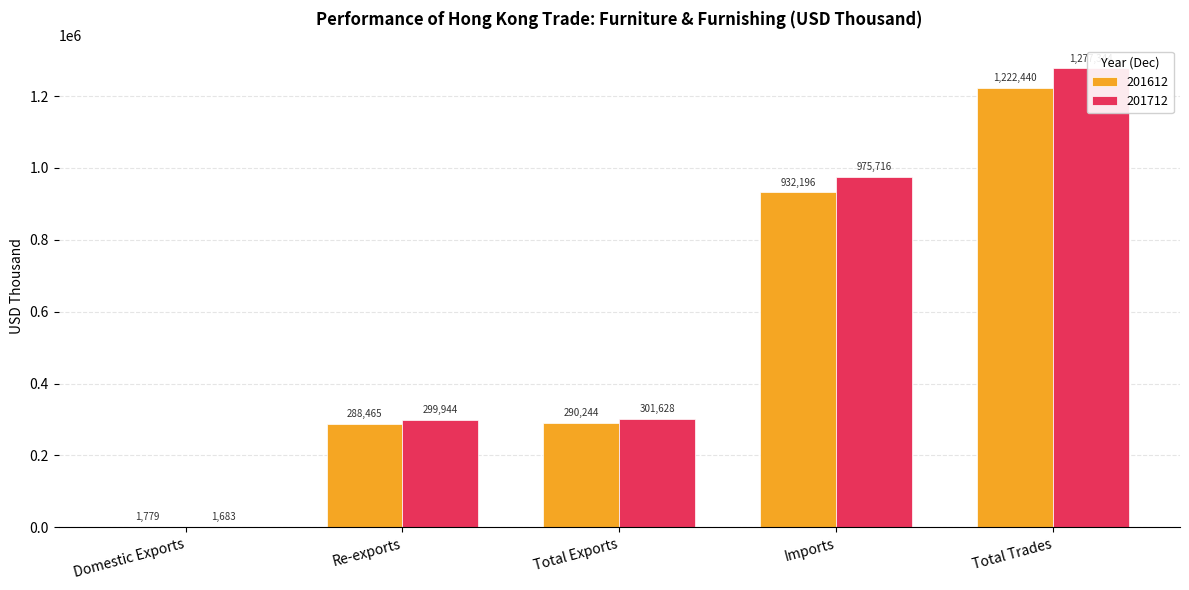

What is the total value across all series at Total Trades?

2499784.1